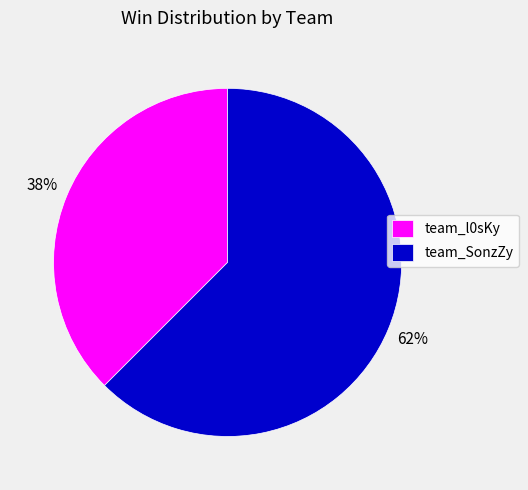

Do team_SonzZy and team_l0sKy together represent more than half of the pie?

Yes